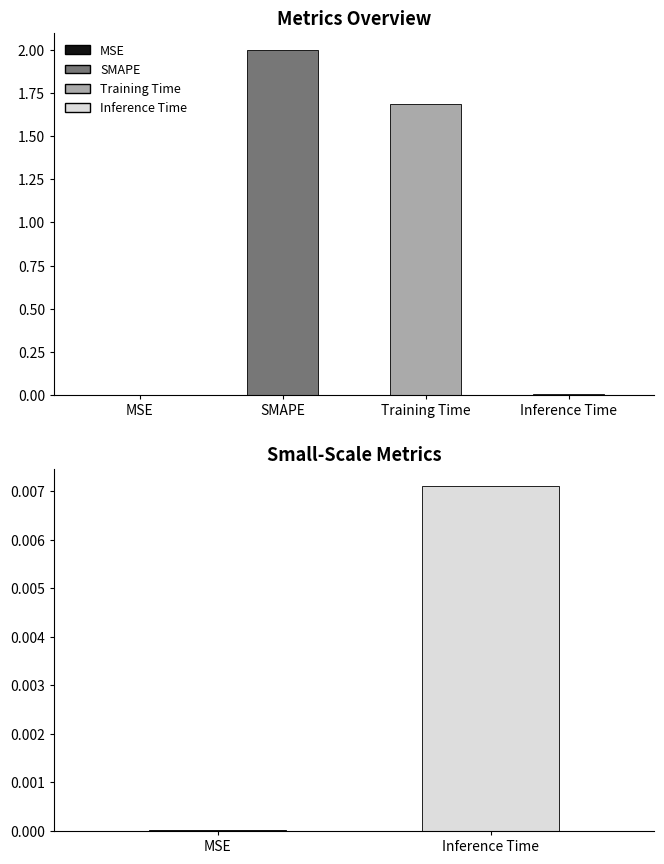

Which label corresponds to the largest value in the chart?

Inference Time